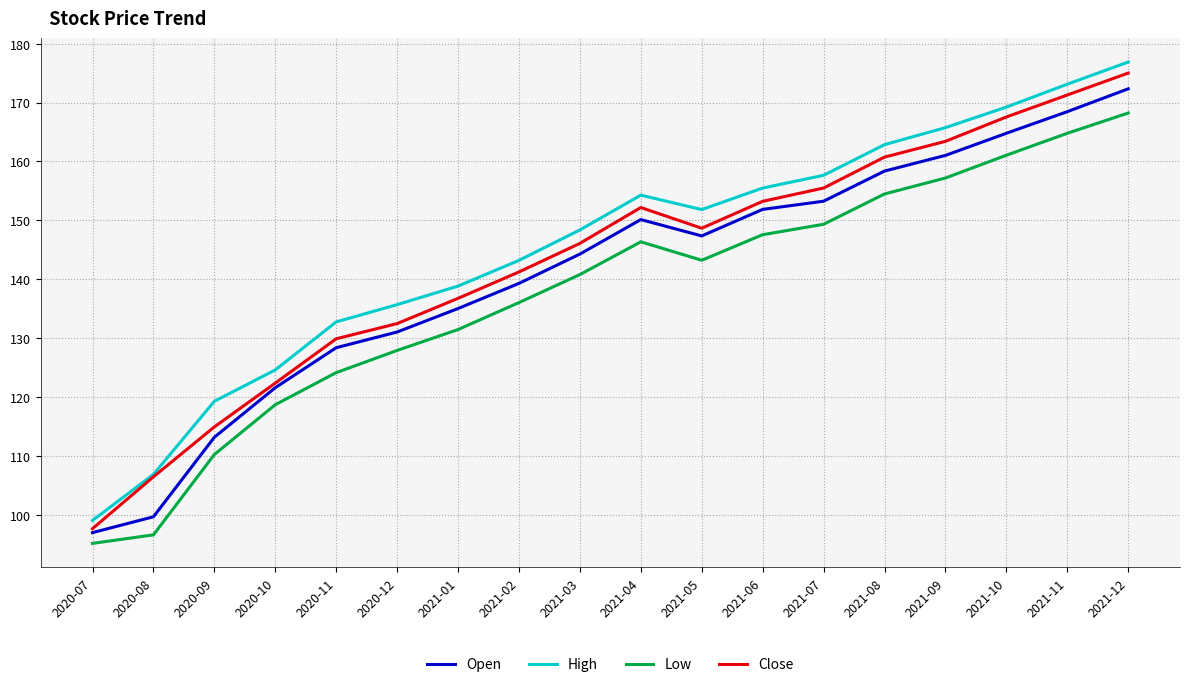

What is the difference between the maximum and minimum values in the Open series?

75.4